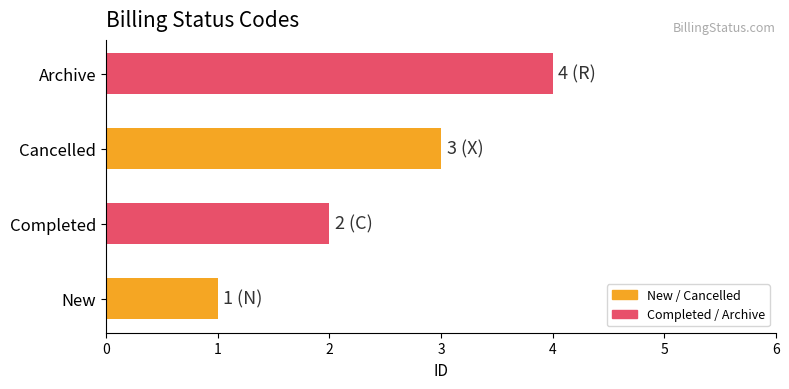

How many distinct data groups are displayed?

1